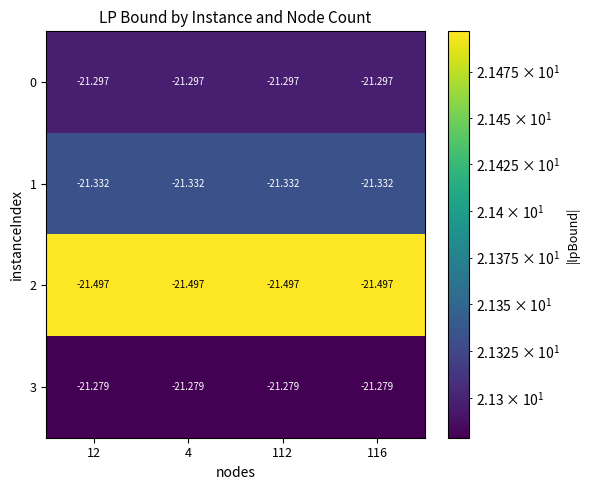

Is the value of 2 at 12 greater than the value of 1 at 12?

No